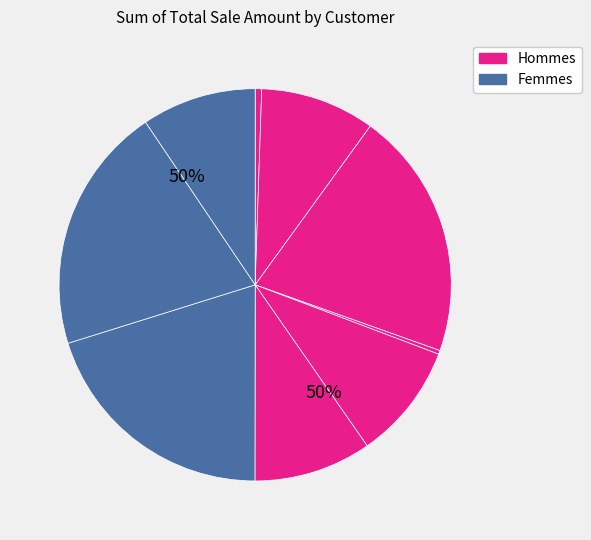

Rank the categories by value from lowest to highest.

Lillian Burke, Anna Franklin, Thomas Robin, Danial perez, Lori Collins, Randy Clark, Raymond Young, Shirley, Helen Dean